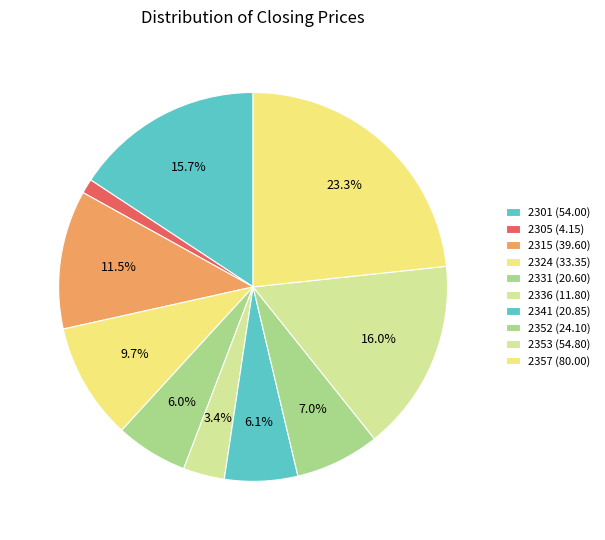

How many segments does this pie chart have?

10